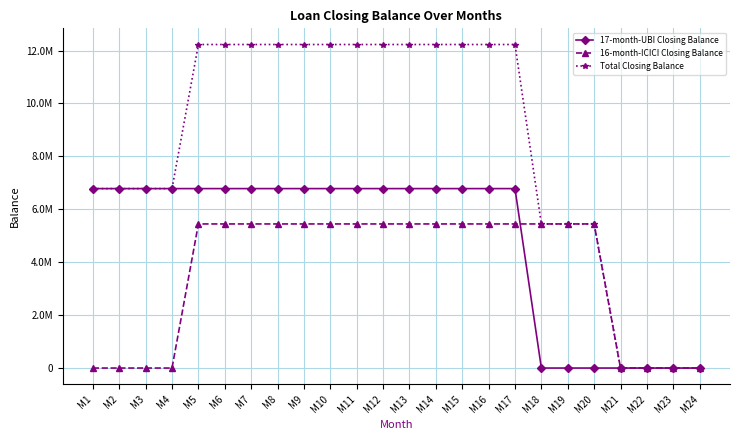

What are all the series names shown in the legend?

17-month-UBI Closing Balance, 16-month-ICICI Closing Balance, Total Closing Balance